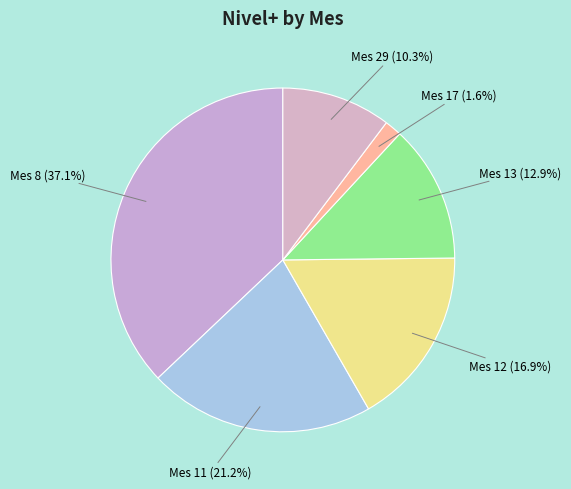

Which category has the biggest portion of the pie?

8